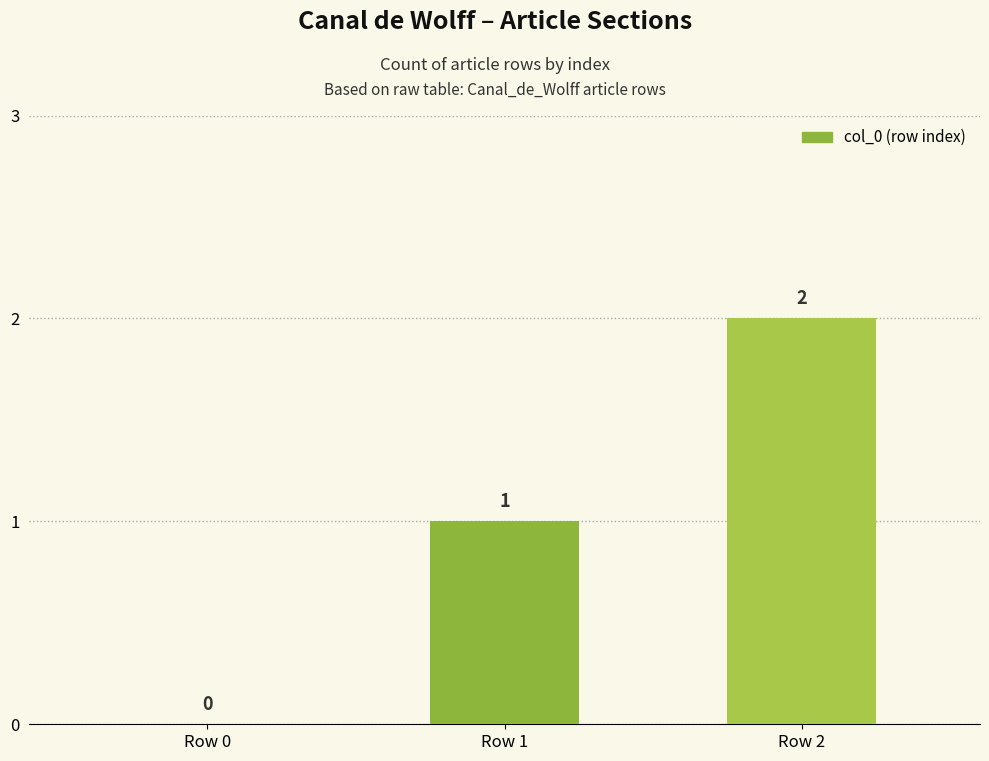

What is the sum of all values?

3